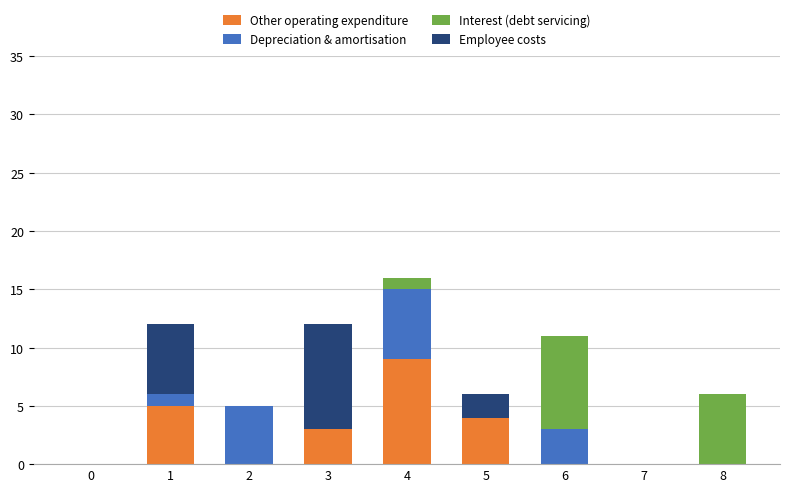

How many data points does each series have?

9